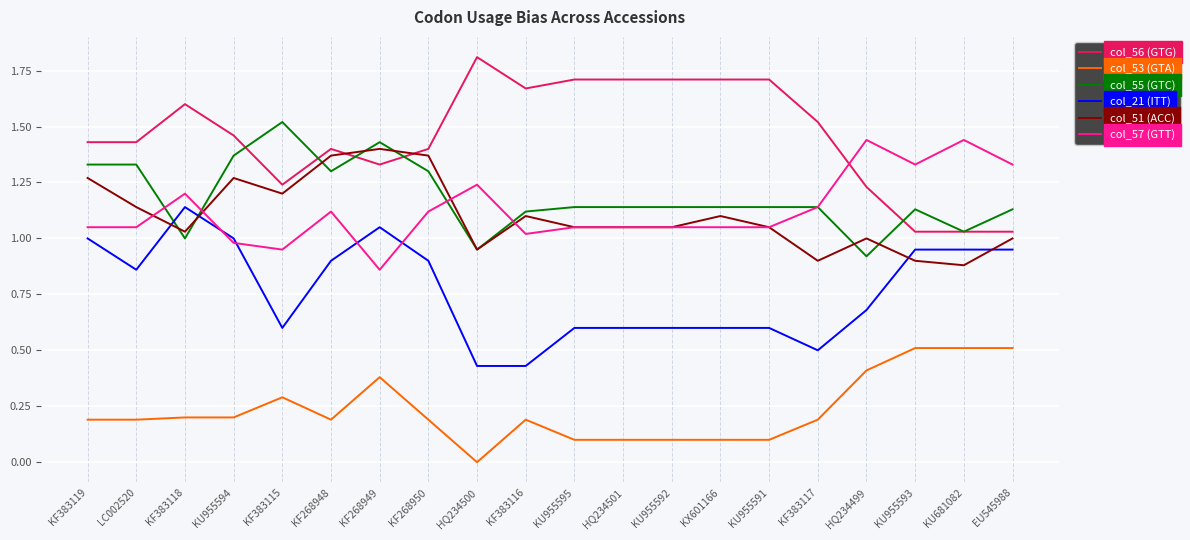

True or false: col_56 (GTG) and col_21 (ITT) cross at least once.

False